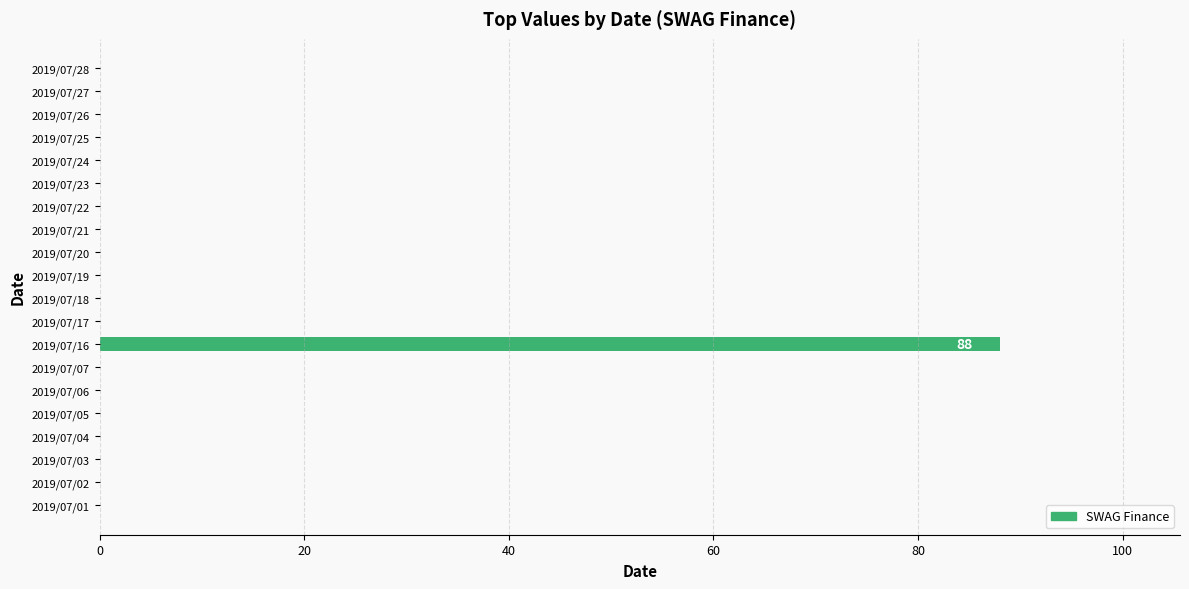

The chart shows a value of -59 at 2019/07/17. True or false?

False